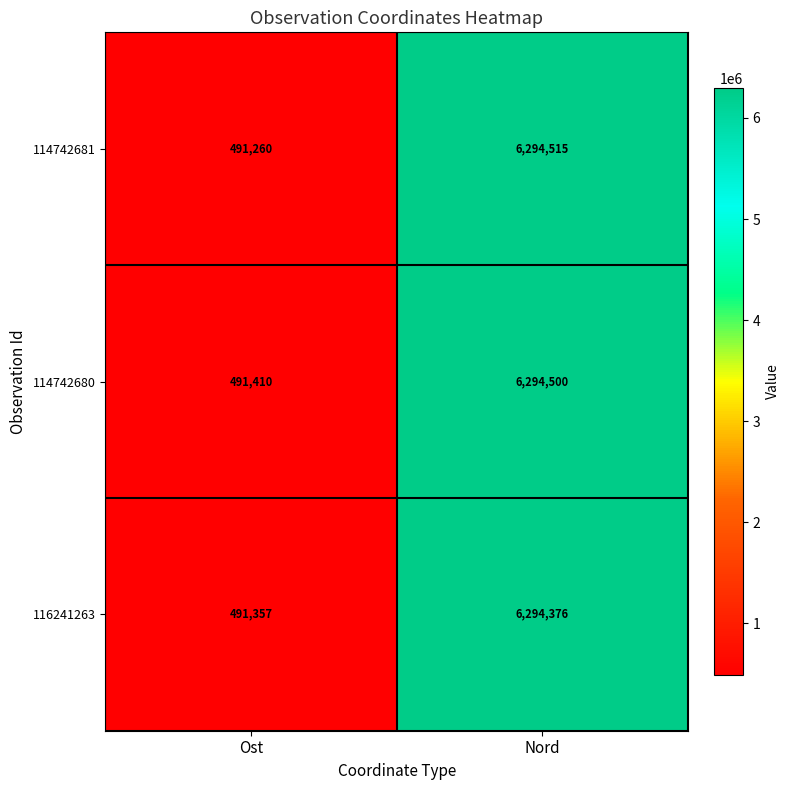

Read the 114742680 value at Ost.

491410